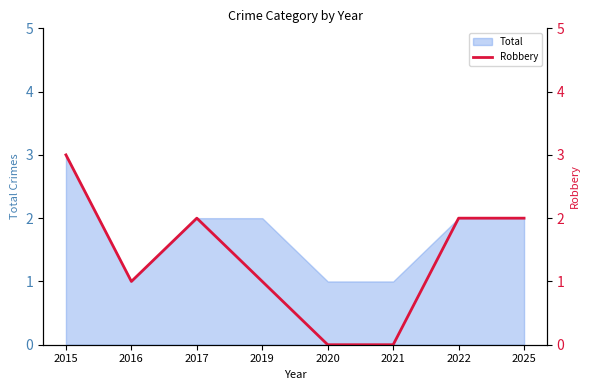

What is the change in value from 2015 to 2017?

-1